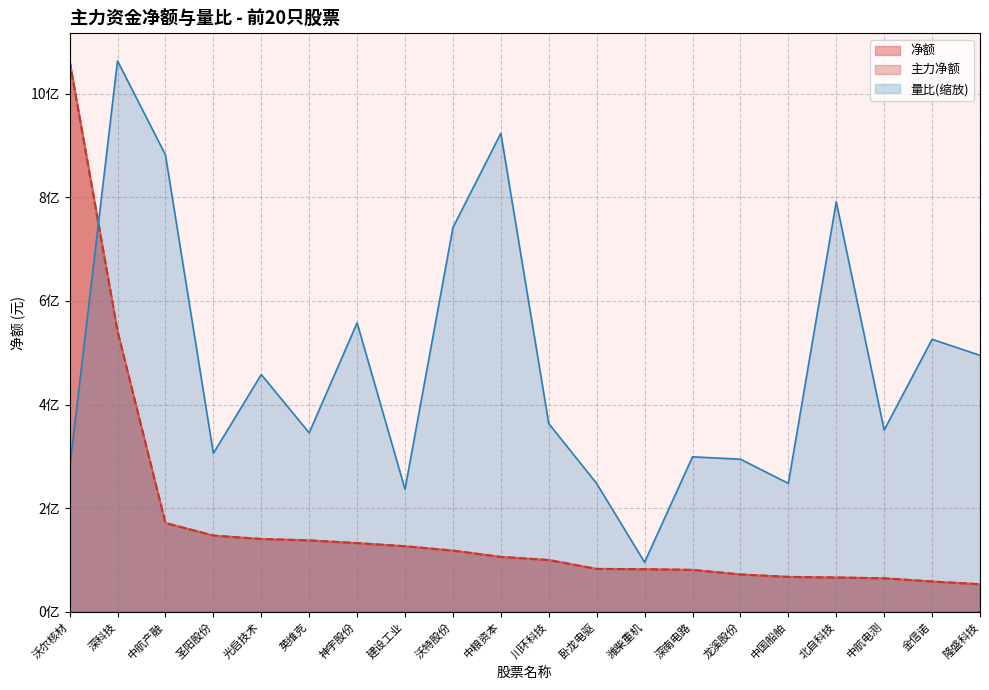

True or false: 净额 and 主力净额 intersect in this chart.

False